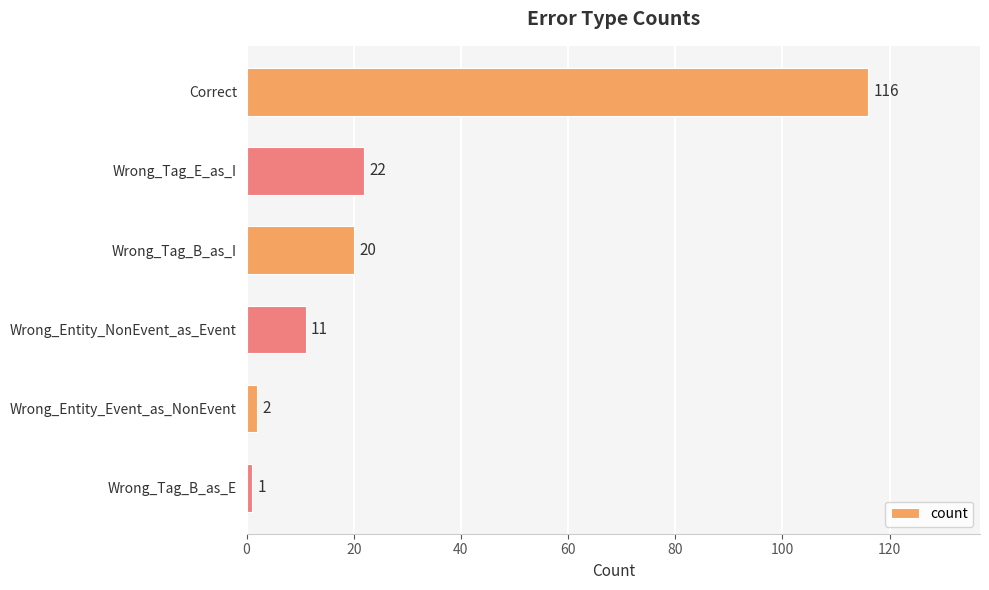

Rank the categories by value from lowest to highest.

Wrong_Tag_B_as_E, Wrong_Entity_Event_as_NonEvent, Wrong_Entity_NonEvent_as_Event, Wrong_Tag_B_as_I, Wrong_Tag_E_as_I, Correct